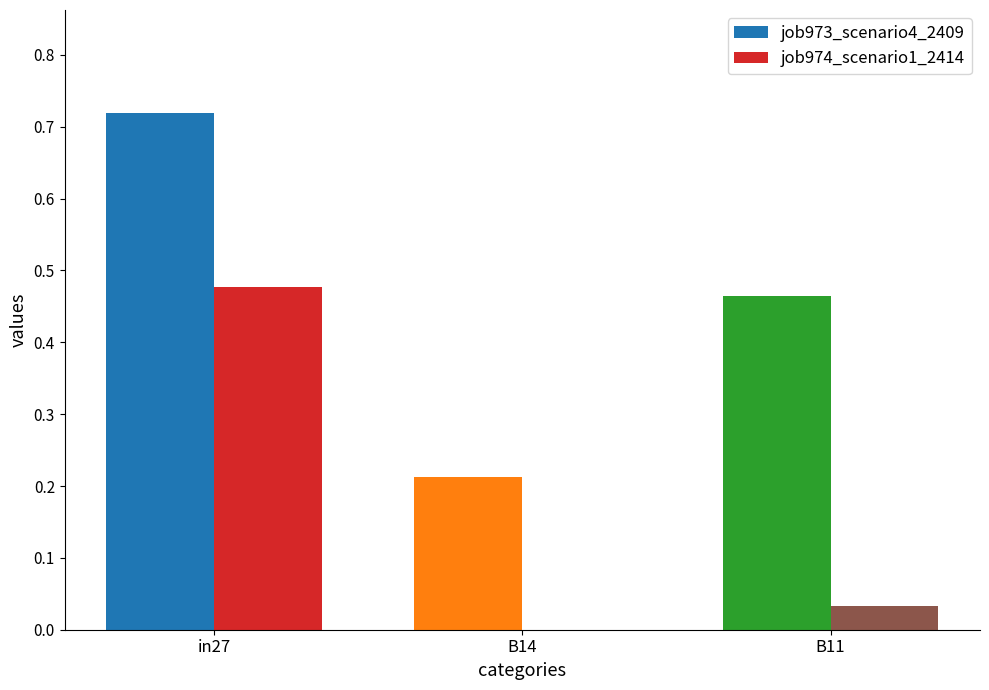

Which series has the largest total across all categories?

job973_scenario4_2409